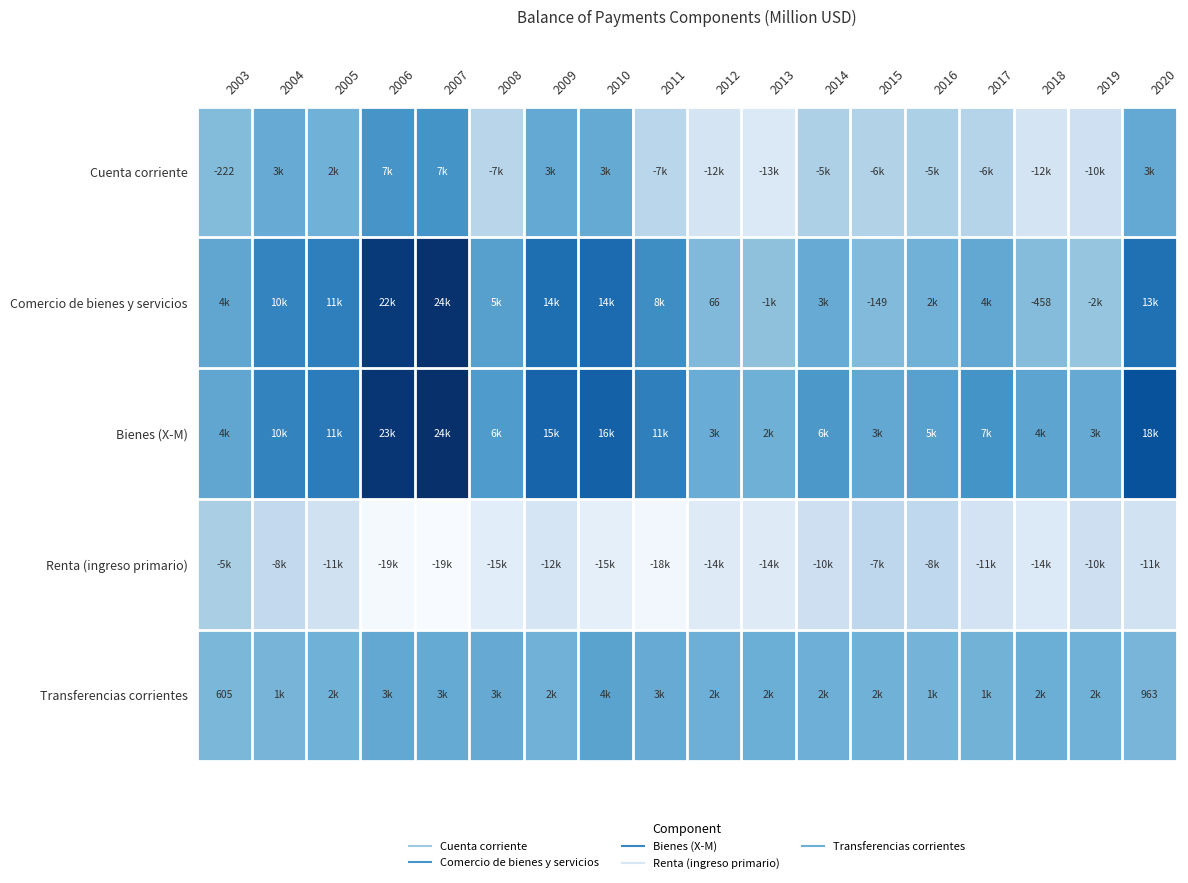

What is the spread (max minus min) of values at 2003?

8565